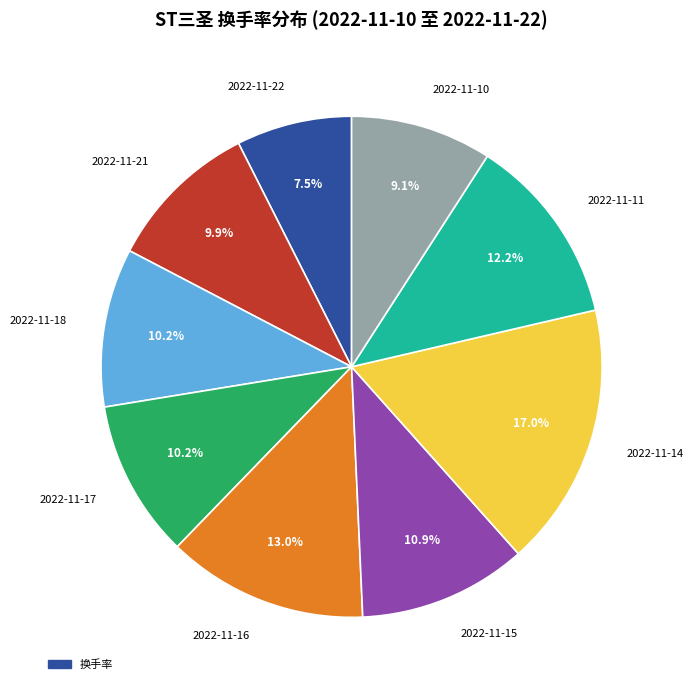

To the nearest percent, what is the average slice percentage?

11%